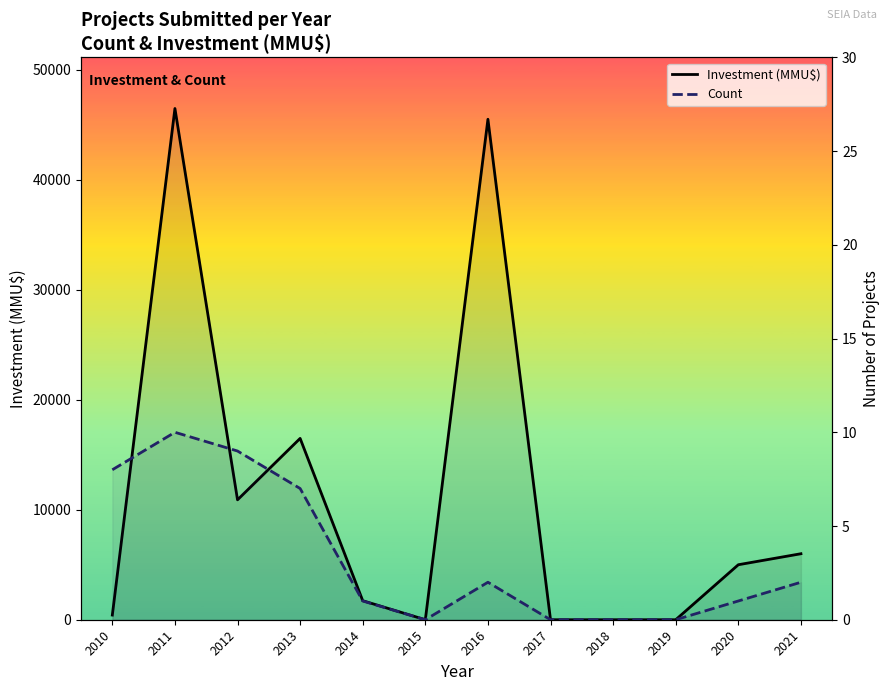

True or false: Investment (MMU$) and Count intersect in this chart.

False